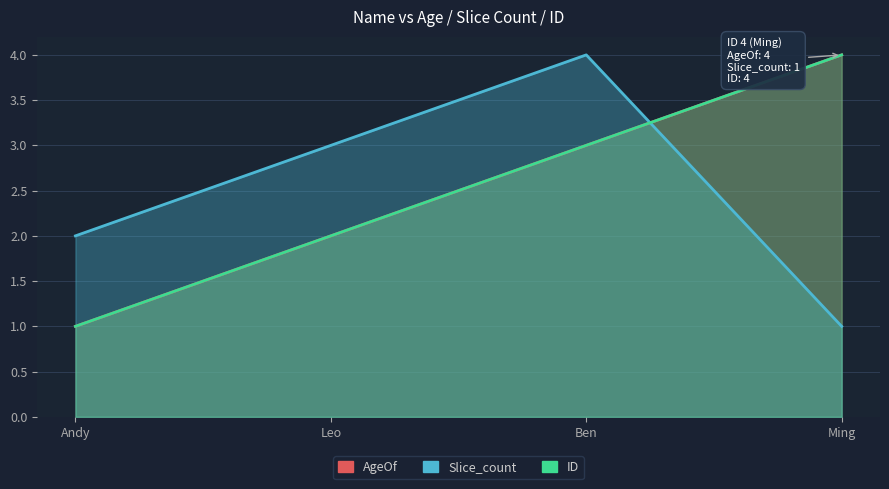

True or false: ID and AgeOf cross at least once.

False